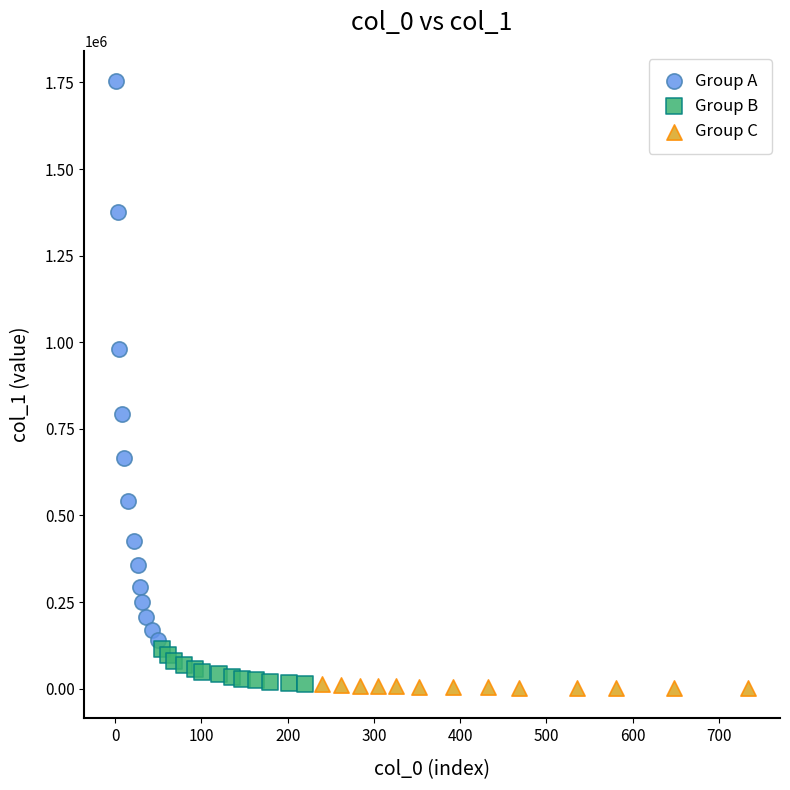

Which series has the widest spread of Y values?

Group A